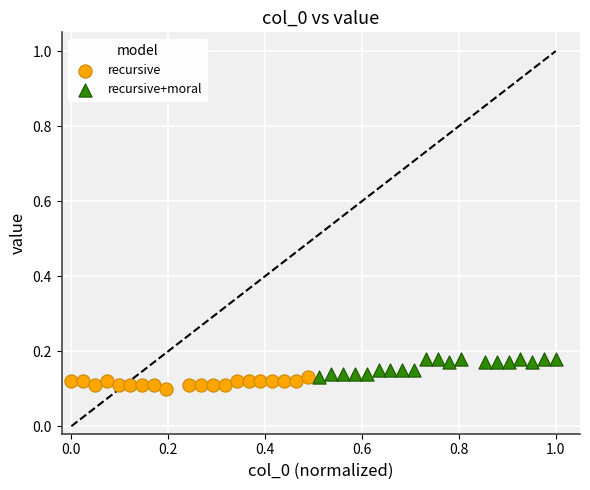

Which series contains the highest Y value?

recursive+moral